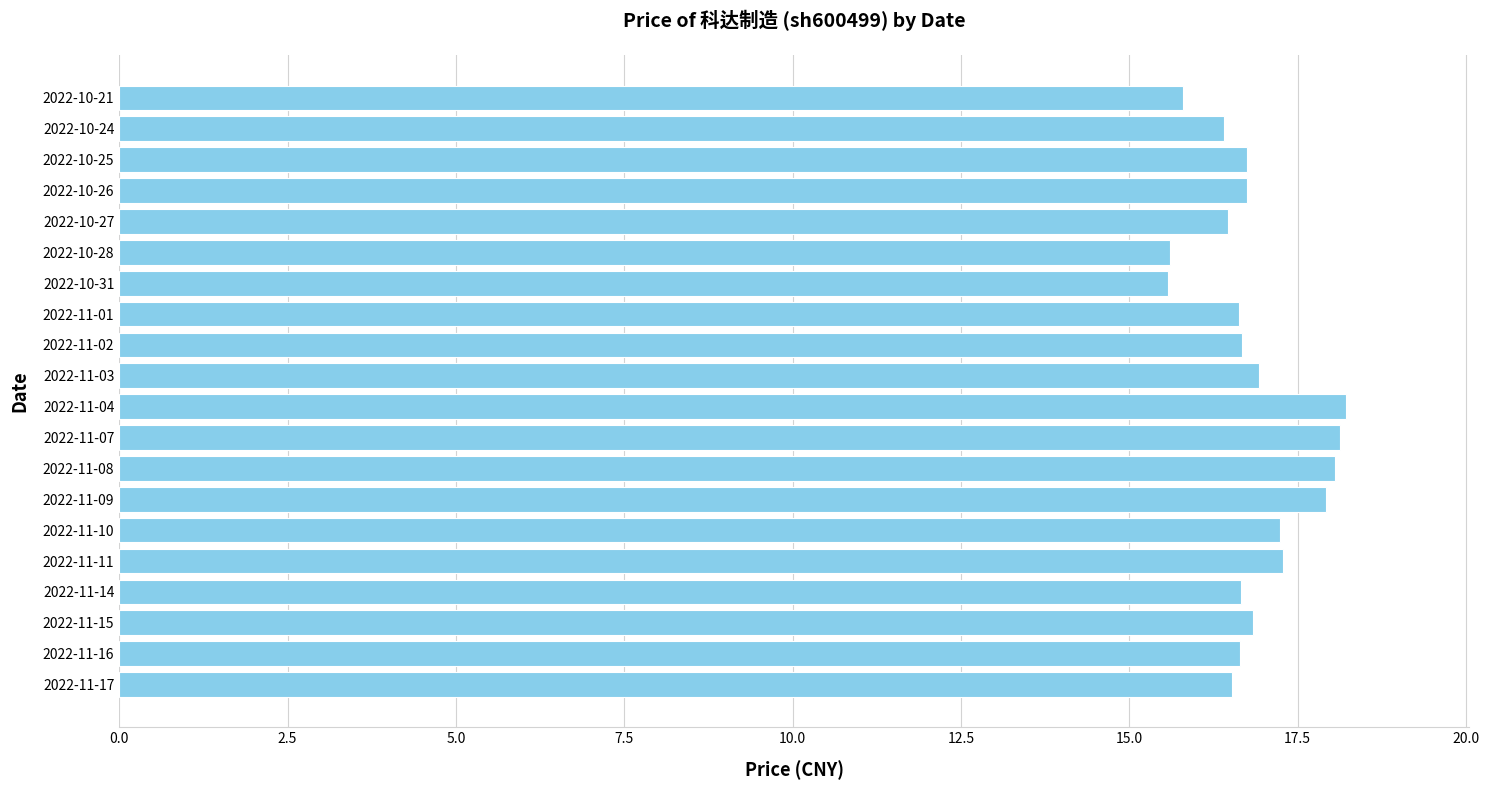

What is the difference between the second highest and minimum values?

2.6